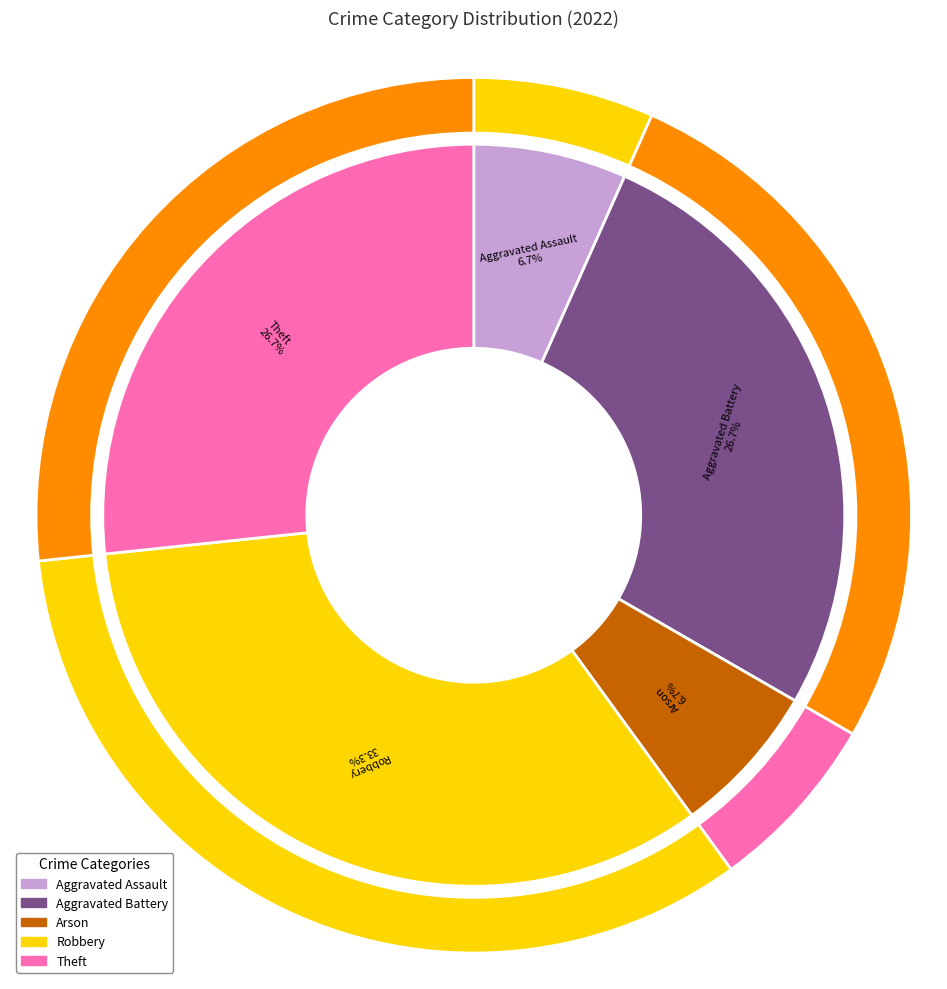

Rank the categories by value from lowest to highest.

Aggravated Assault, Arson, Aggravated Battery, Theft, Robbery